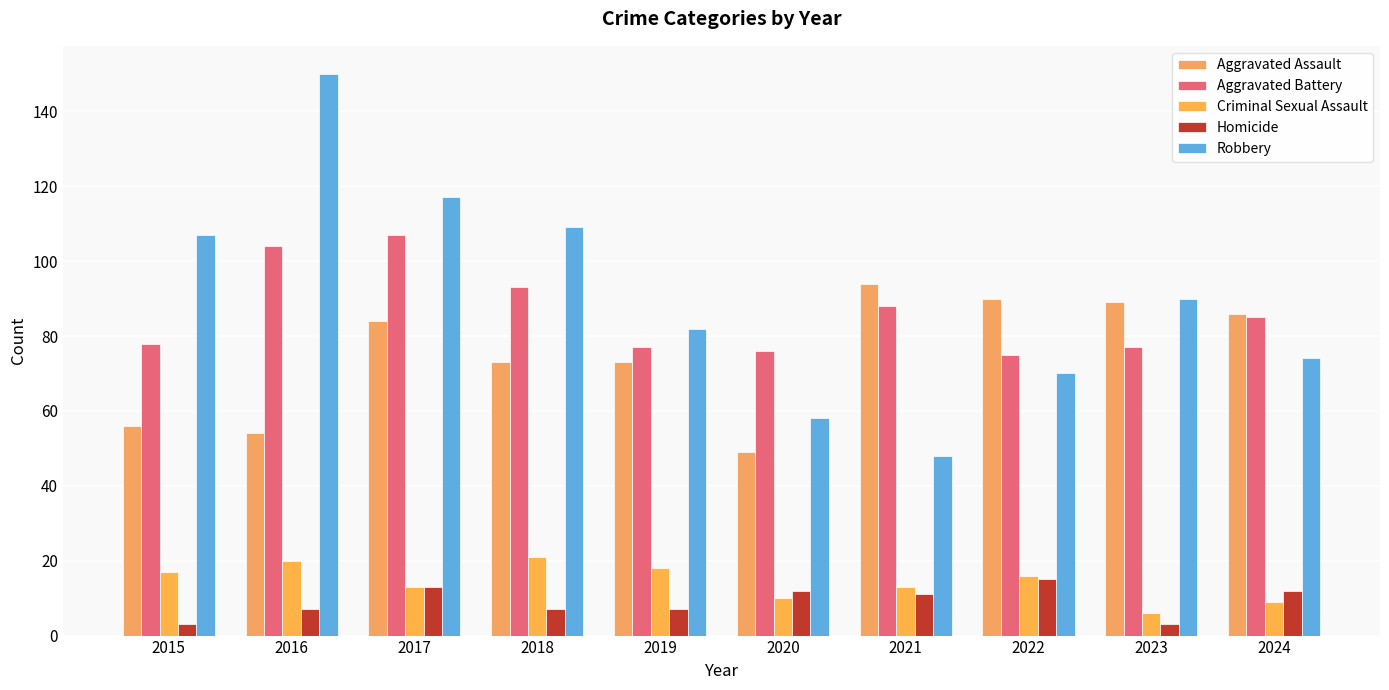

Reading left to right, transcribe all the data shown in this chart.

Aggravated Assault: 56	54	84	73	73	49	94	90	89	86
Aggravated Battery: 78	104	107	93	77	76	88	75	77	85
Criminal Sexual Assault: 17	20	13	21	18	10	13	16	6	9
Homicide: 3	7	13	7	7	12	11	15	3	12
Robbery: 107	150	117	109	82	58	48	70	90	74